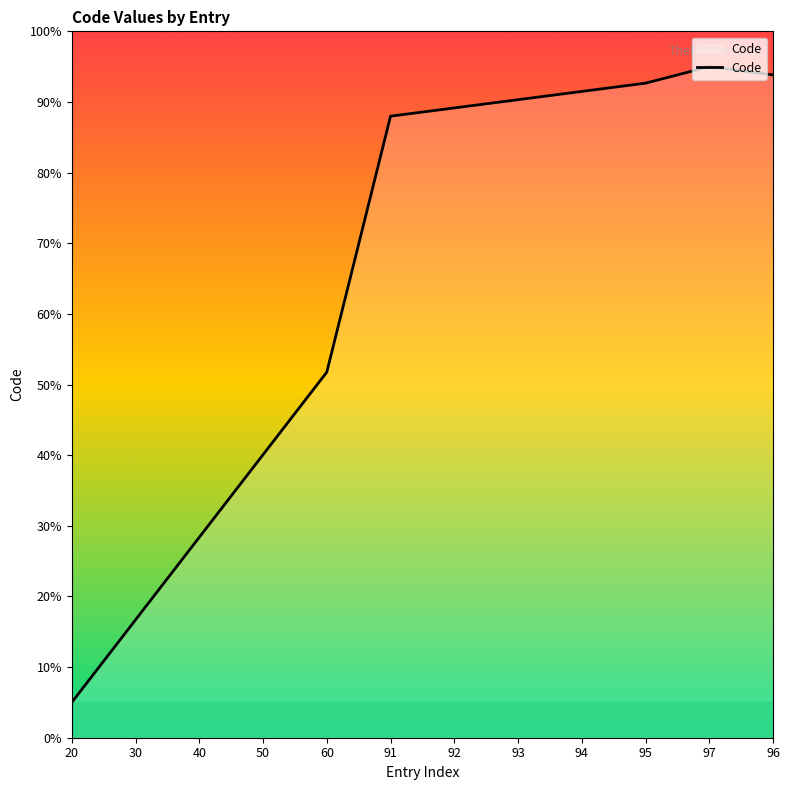

How many values exceed 89?

6